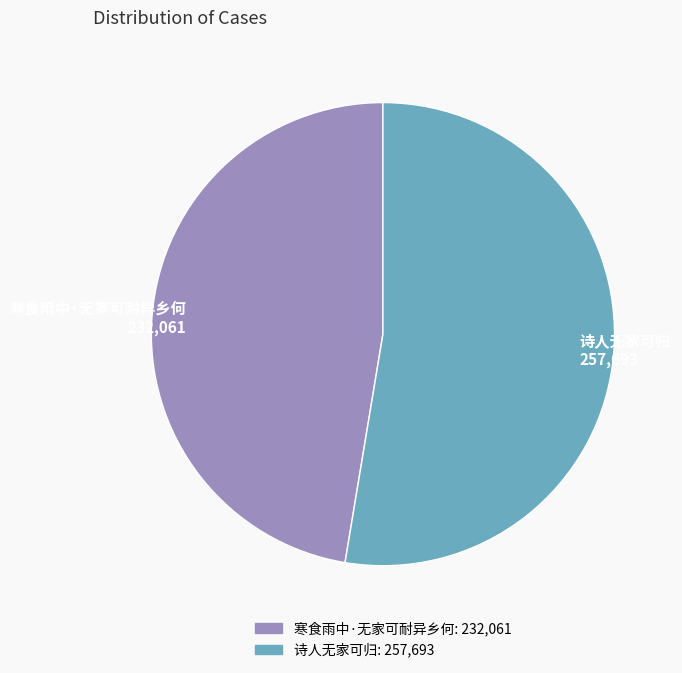

Which slice is the smallest?

寒食雨中·无家可耐异乡何